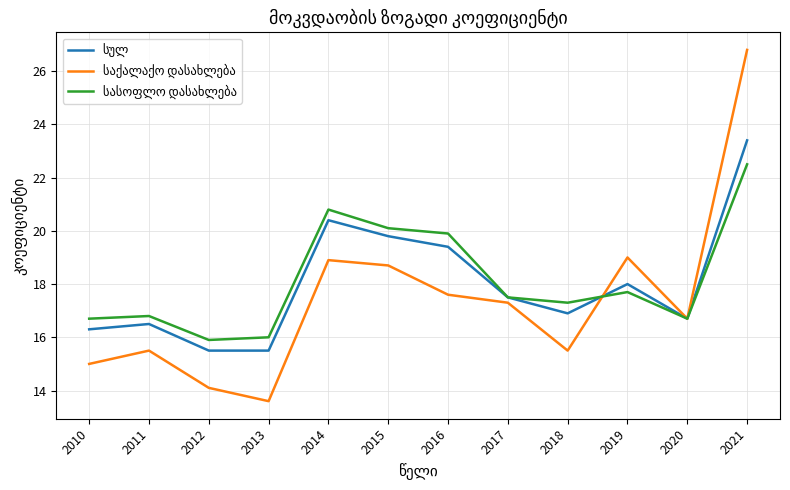

Does the chart display data point markers on the line(s)?

No